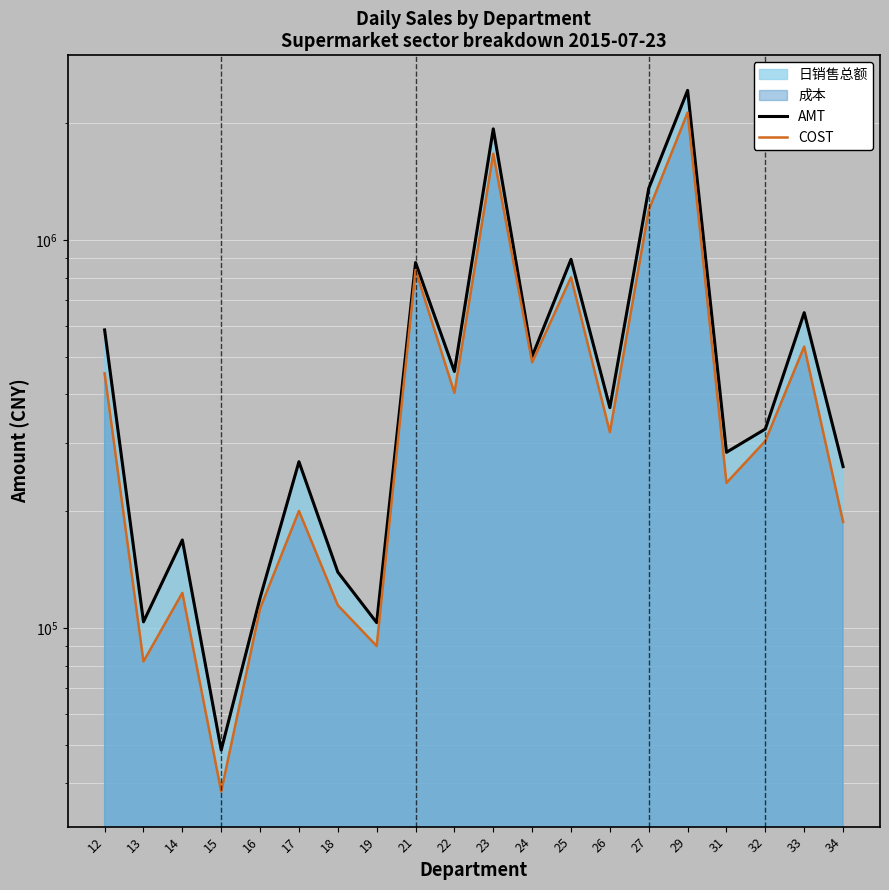

At which label does AMT reach its minimum?

15